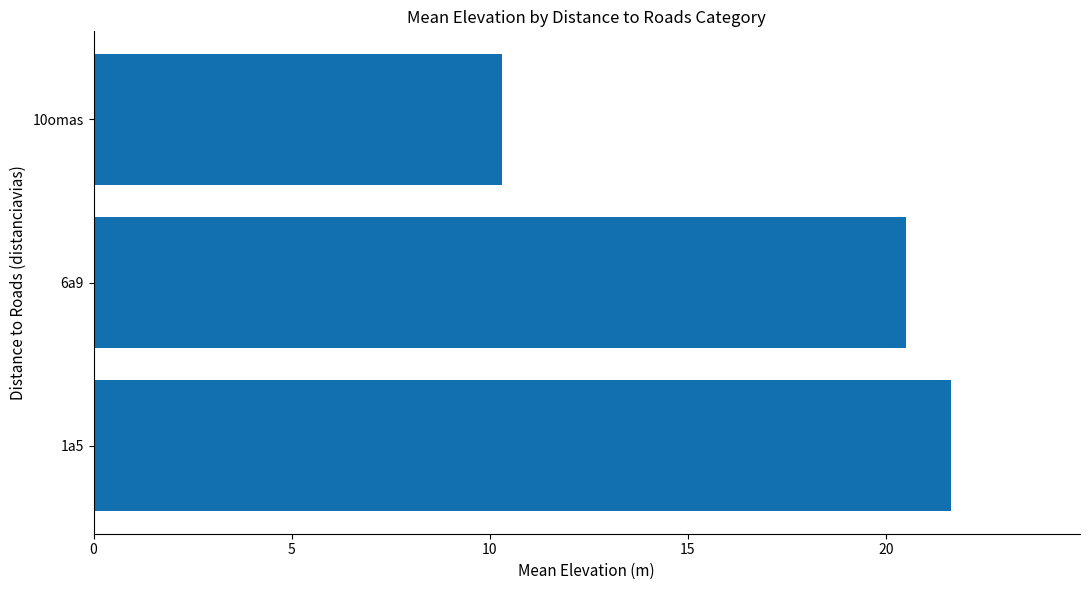

Reading top to bottom, transcribe all the data shown in this chart.

10.3	20.5	21.7